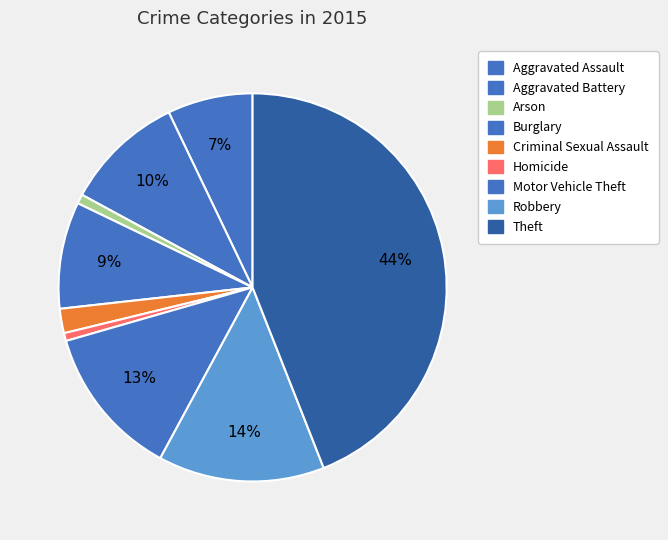

Which has a higher value, Homicide or Criminal Sexual Assault?

Criminal Sexual Assault